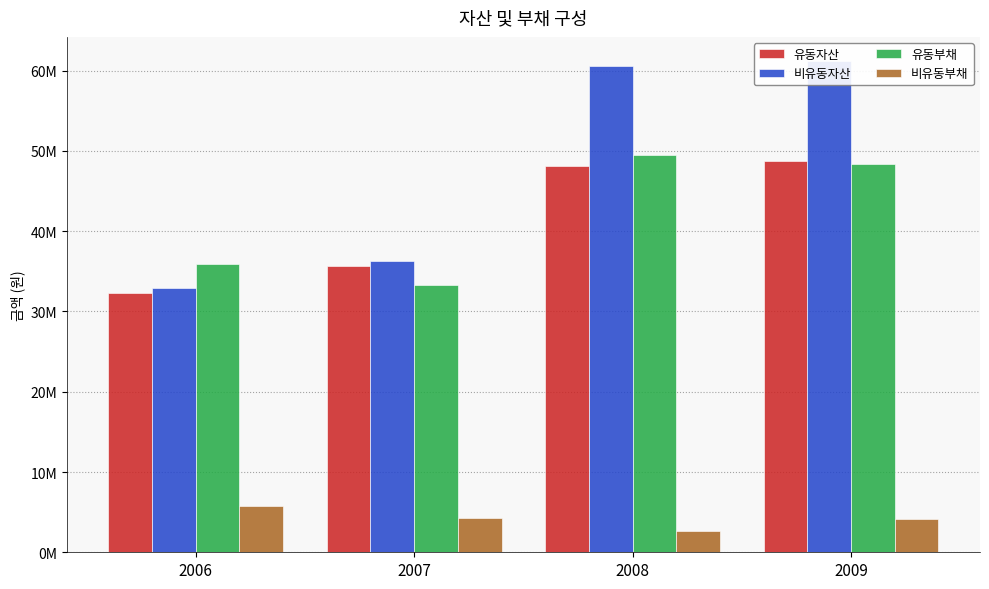

Reading left to right, extract all data points from this chart.

유동자산: 32323232	35683596	48104876	48690626
비유동자산: 32970838	36285542	60606190	61157100
유동부채: 35913477	33300001	49475619	48384758
비유동부채: 5801366	4244641	2617606	4092942